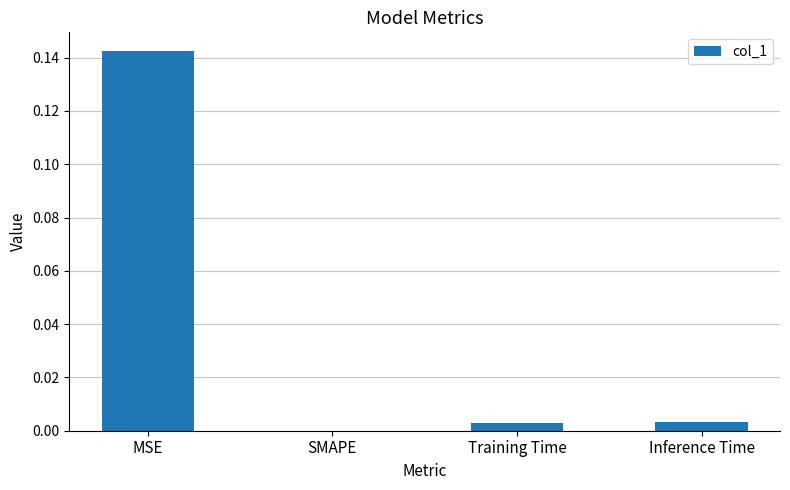

Is it true that the value at Inference Time is 0.0?

True